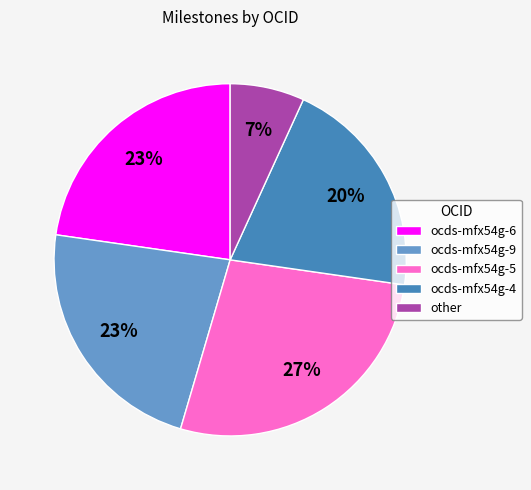

To the nearest percent, what is the average slice percentage?

20%